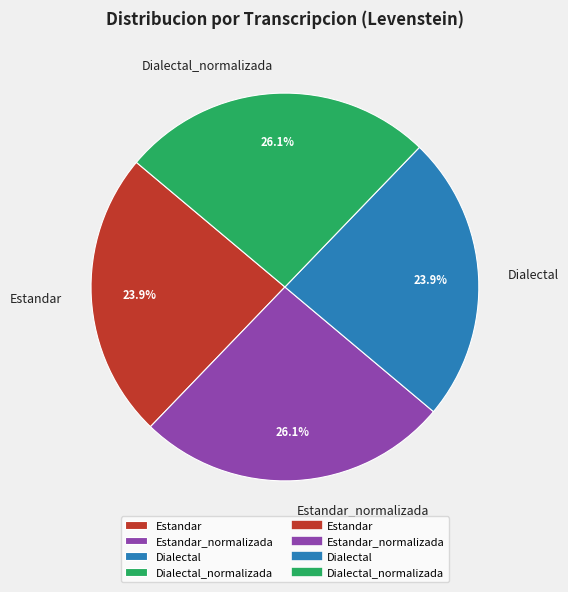

Is there any slice that represents more than half of the pie?

No